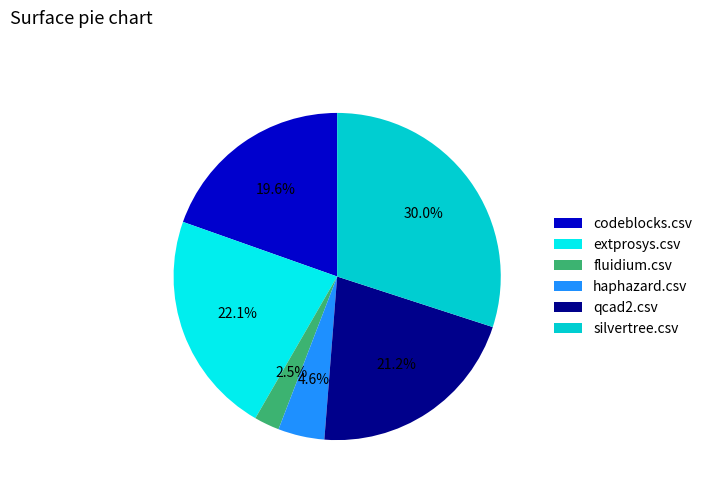

What percentage is the haphazard.csv slice, to the nearest percent?

5%